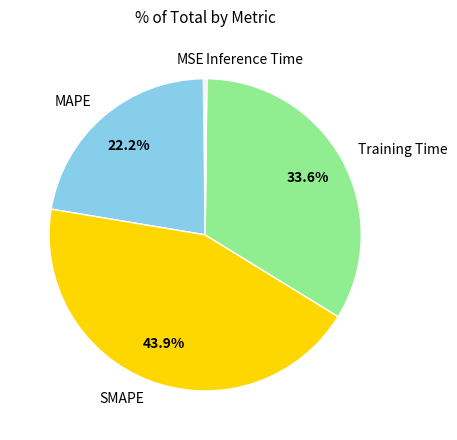

Combined, do SMAPE and Training Time account for over 50%?

Yes